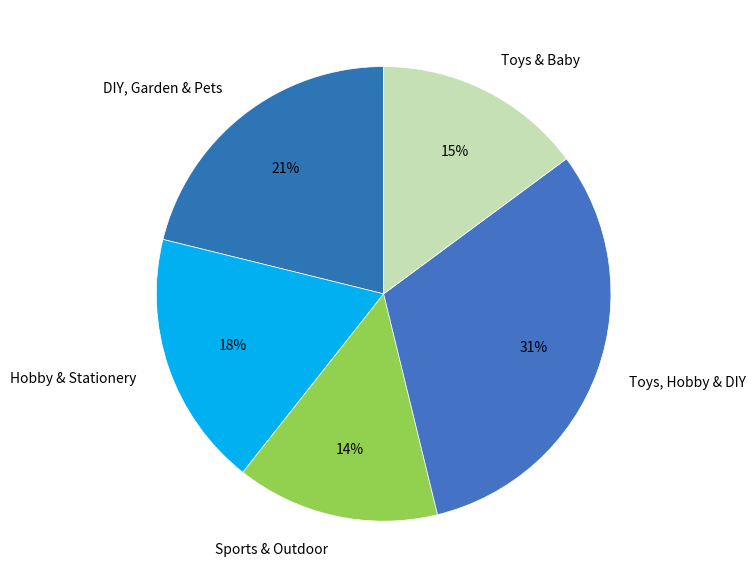

How many segments does this pie chart have?

5